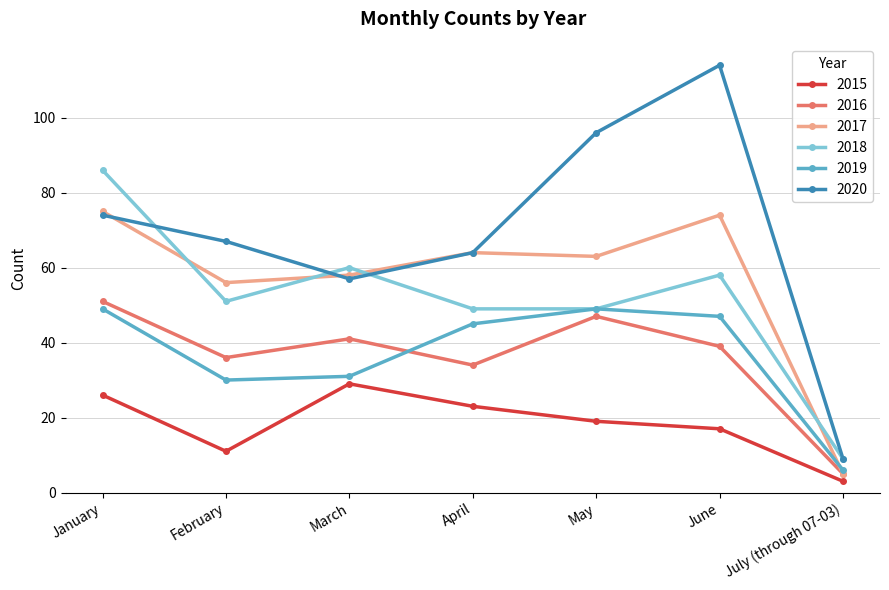

True or false: 2020 has a value of 35 at March.

False